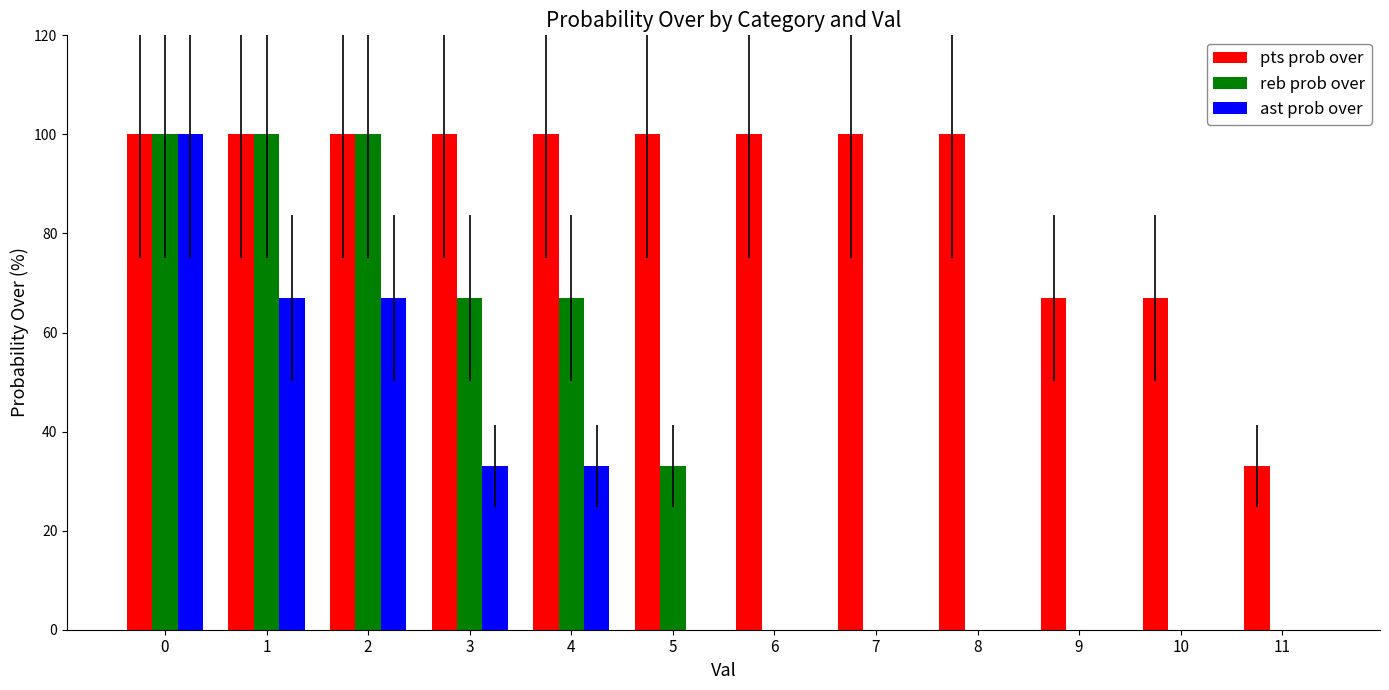

What is the greatest value displayed?

100